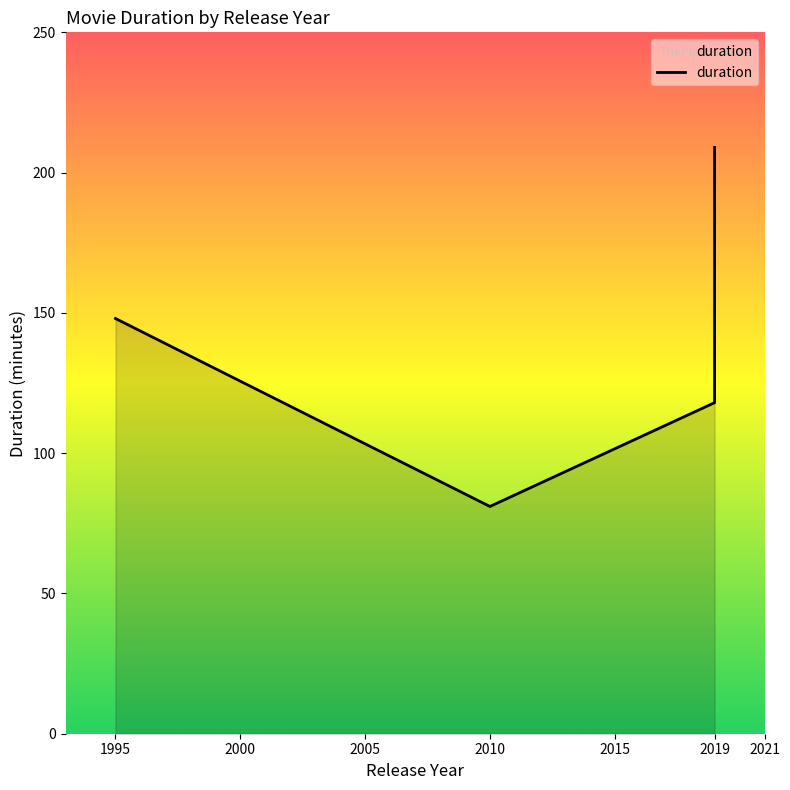

What is the value of the 4th point from the left?

209